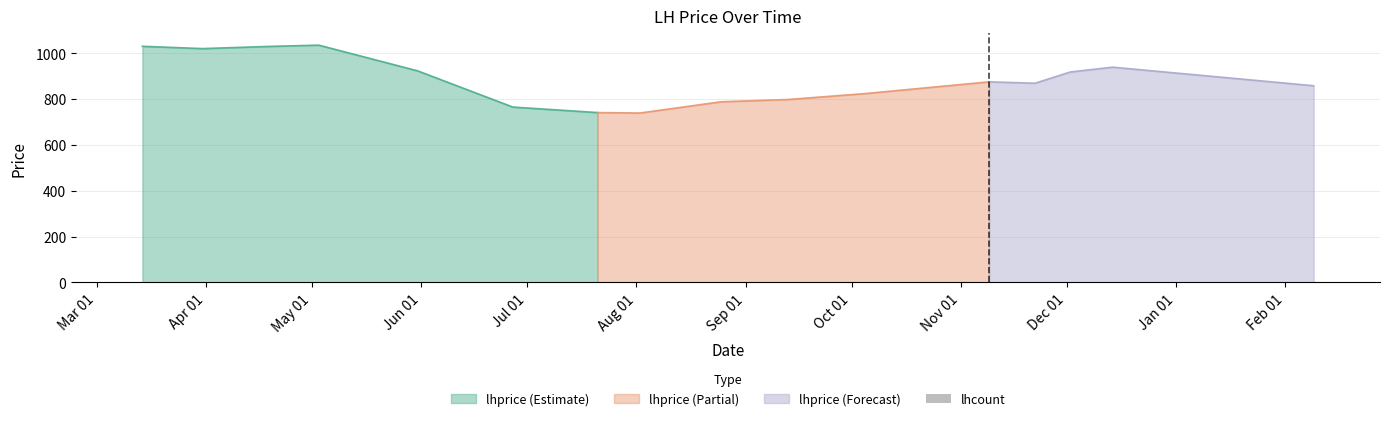

How many groups of bars are there?

16